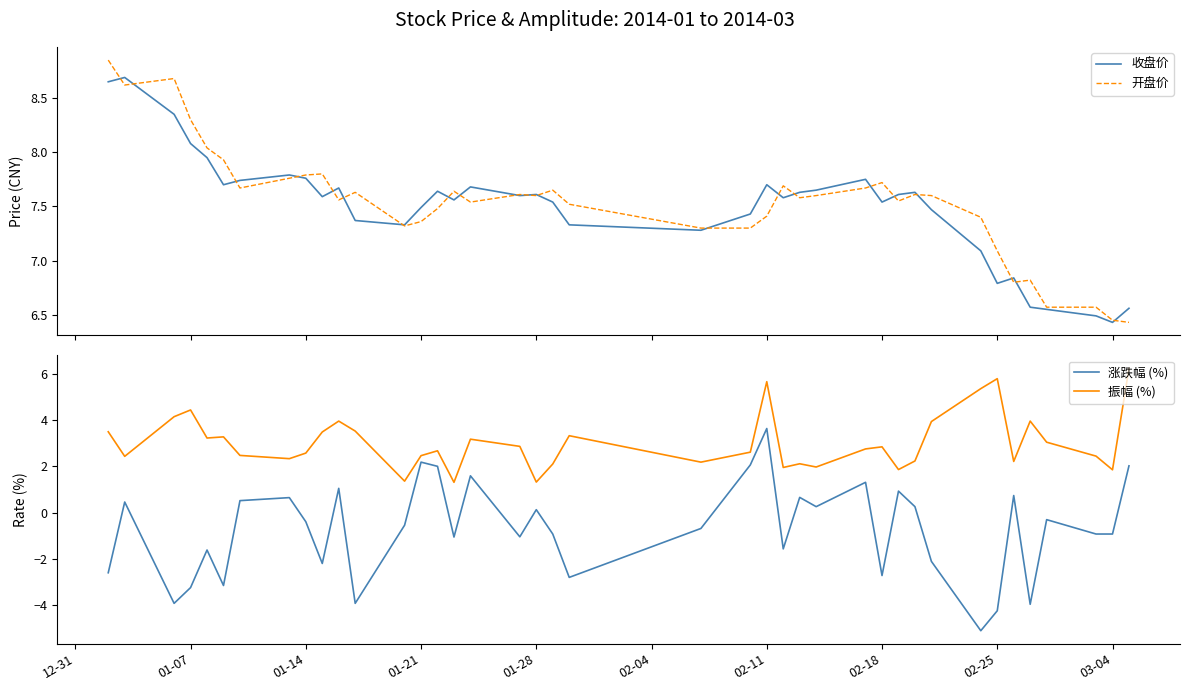

True or false: 振幅 (%) and 涨跌幅 (%) cross at least once.

False